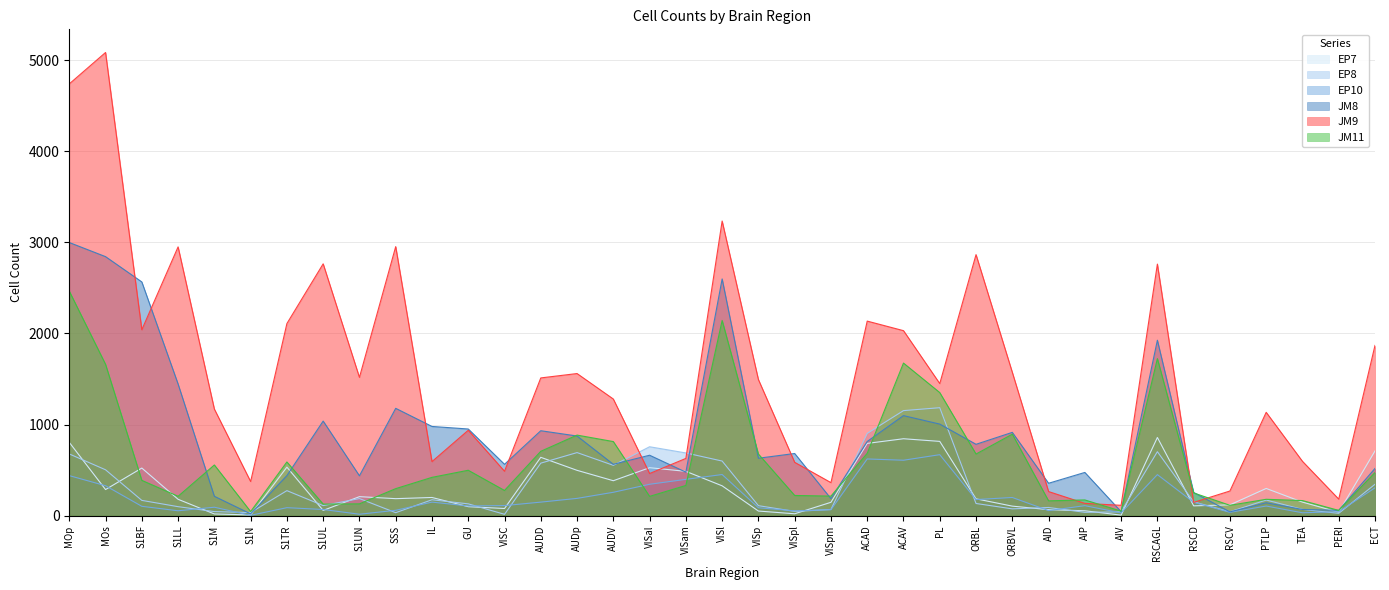

Reading right to left, transcribe all the data shown in this chart.

EP7: 710	37	148	298	118	107	858	5	53	65	104	184	815	844	793	146	20	50	327	486	526	383	497	640	78	98	199	186	208	57	532	7	18	179	522	286	804
EP8: 344	25	68	171	42	151	702	41	36	89	74	133	1185	1153	903	67	46	109	599	688	756	552	692	576	14	129	174	32	187	110	274	33	44	98	167	503	677
EP10: 305	43	31	105	36	146	450	30	109	55	199	176	669	608	622	65	52	86	451	398	344	256	189	148	110	106	148	58	15	67	87	3	92	53	102	328	439
JM8: 518	58	67	141	41	254	1926	43	474	355	914	783	1005	1098	814	186	682	630	2599	477	663	563	874	932	563	951	979	1178	437	1038	439	19	212	1445	2566	2844	2999
JM9: 1869	181	596	1134	270	145	2762	113	134	264	1574	2866	1450	2031	2136	362	585	1494	3235	628	462	1280	1560	1512	487	937	593	2954	1518	2765	2109	374	1170	2951	2041	5086	4741
JM11: 473	57	165	179	113	249	1724	49	172	162	894	676	1351	1675	684	214	221	676	2143	331	211	813	884	706	276	498	420	296	129	126	589	44	556	212	387	1661	2465